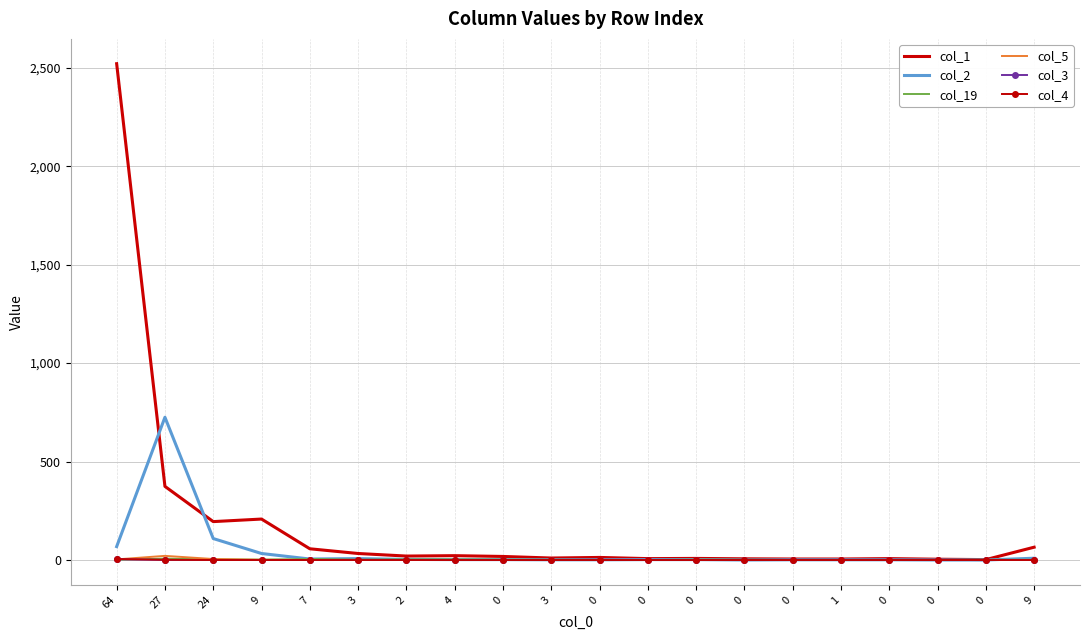

Reading left to right, what are all the values shown in this chart?

col_1: 64=2521	27=374	24=195	9=208	7=57	3=33	2=20	4=22	0=18	3=10	0=13	0=7	0=8	0=6	0=5	1=5	0=7	0=4	0=2	9=65
col_2: 64=68	27=725	24=109	9=33	7=5	3=7	2=3	4=2	0=2	3=1	0=1	0=2	0=2	0=0	0=1	1=1	0=1	0=0	0=0	9=9
col_19: 64=1	27=7	24=3	9=2	7=5	3=2	2=3	4=3	0=2	3=1	0=0	0=0	0=2	0=1	0=0	1=0	0=0	0=0	0=1	9=1
col_5: 64=3	27=21	24=5	9=1	7=0	3=0	2=0	4=0	0=0	3=0	0=0	0=0	0=0	0=0	0=0	1=0	0=0	0=0	0=0	9=0
col_3: 64=4	27=0	24=0	9=0	7=0	3=1	2=0	4=0	0=0	3=0	0=0	0=0	0=0	0=0	0=0	1=0	0=0	0=0	0=0	9=0
col_4: 64=5	27=1	24=0	9=0	7=0	3=0	2=0	4=0	0=0	3=0	0=0	0=0	0=0	0=0	0=0	1=0	0=0	0=0	0=0	9=0